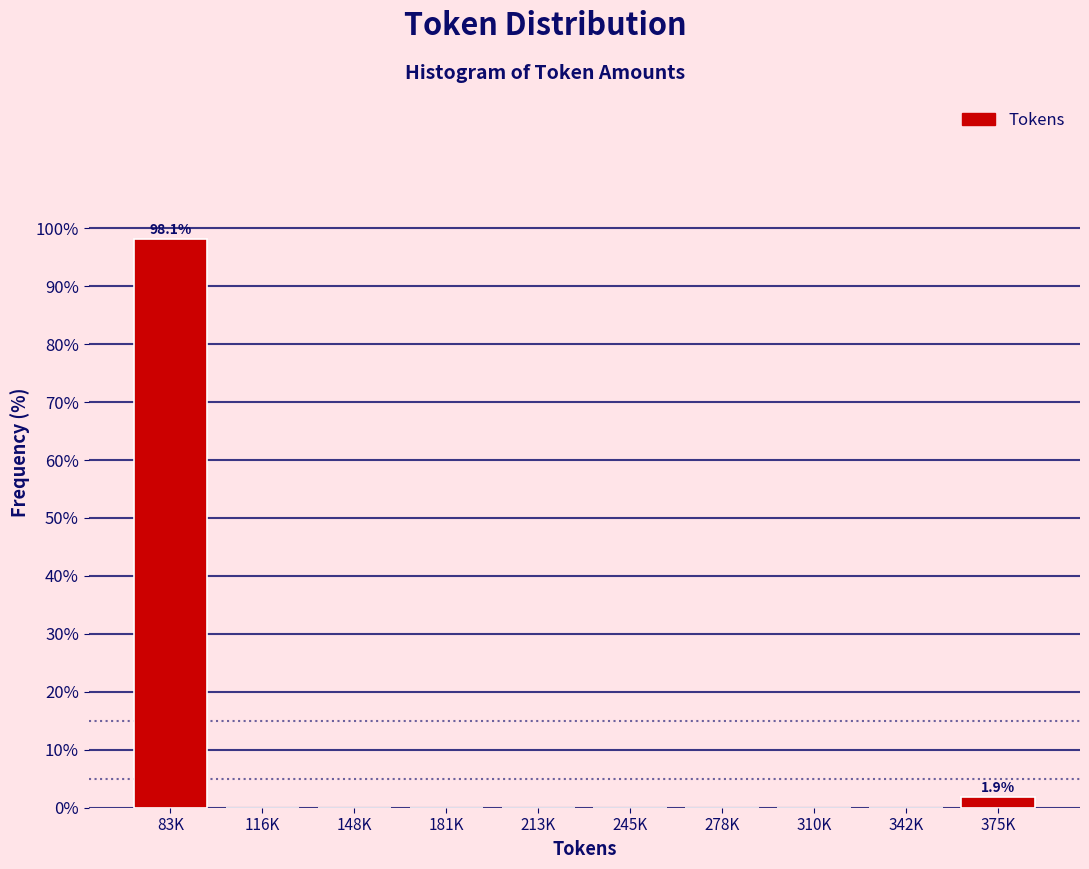

Reading right to left, list all the values displayed in this chart.

375K=1.9	342K=0.0	310K=0.0	278K=0.0	245K=0.0	213K=0.0	181K=0.0	148K=0.0	116K=0.0	83K=98.1